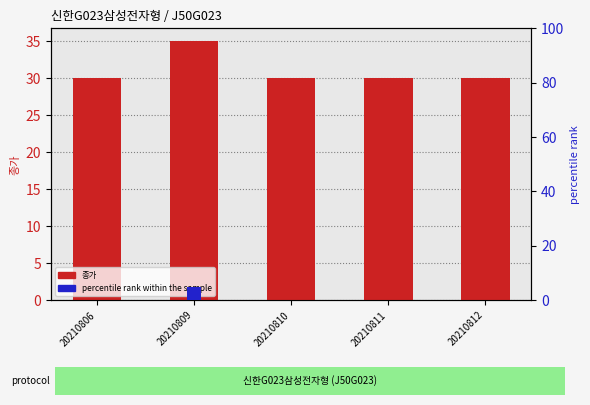

What is the difference between the maximum and minimum values in the 종가 series?

5